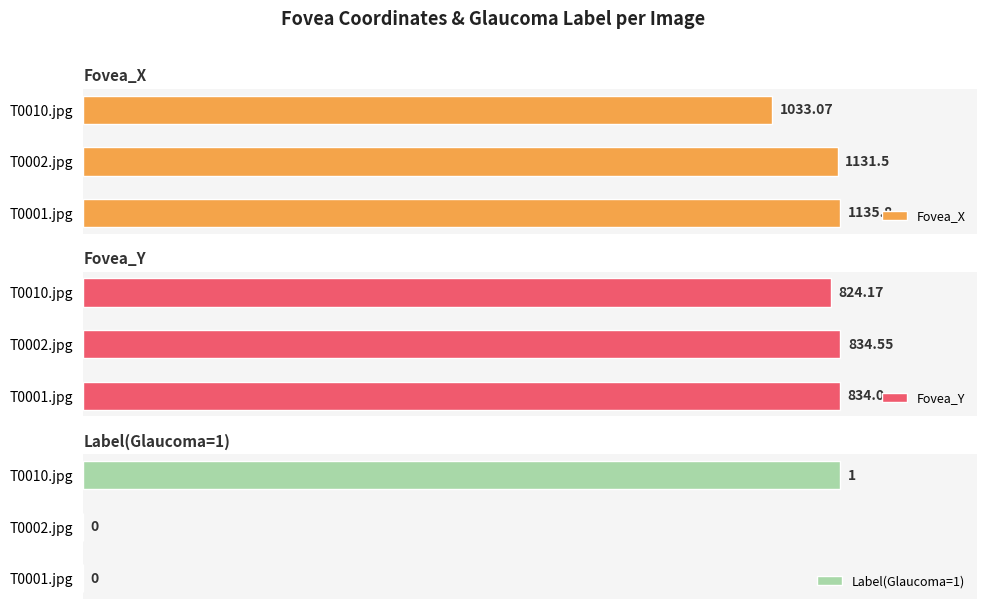

Is it true that Fovea_Y equals 263.1 at 2?

False